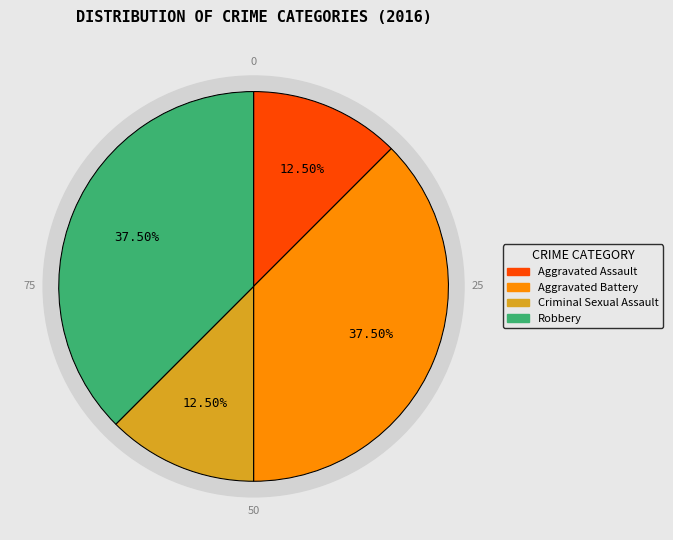

To the nearest percent, what portion does Robbery represent?

38%